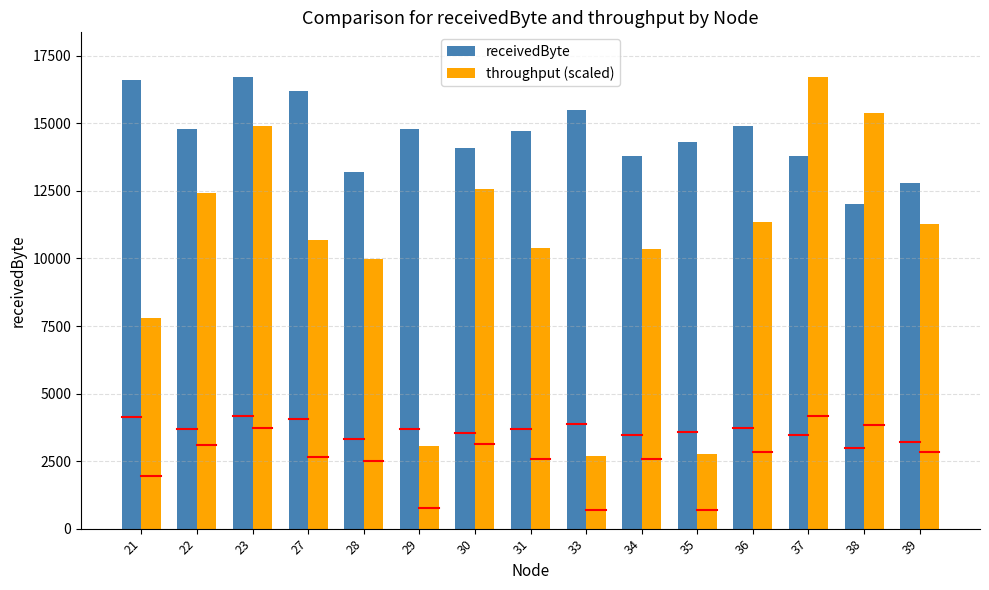

What is the value of the receivedByte bar at the 14th from the left?

12000.0